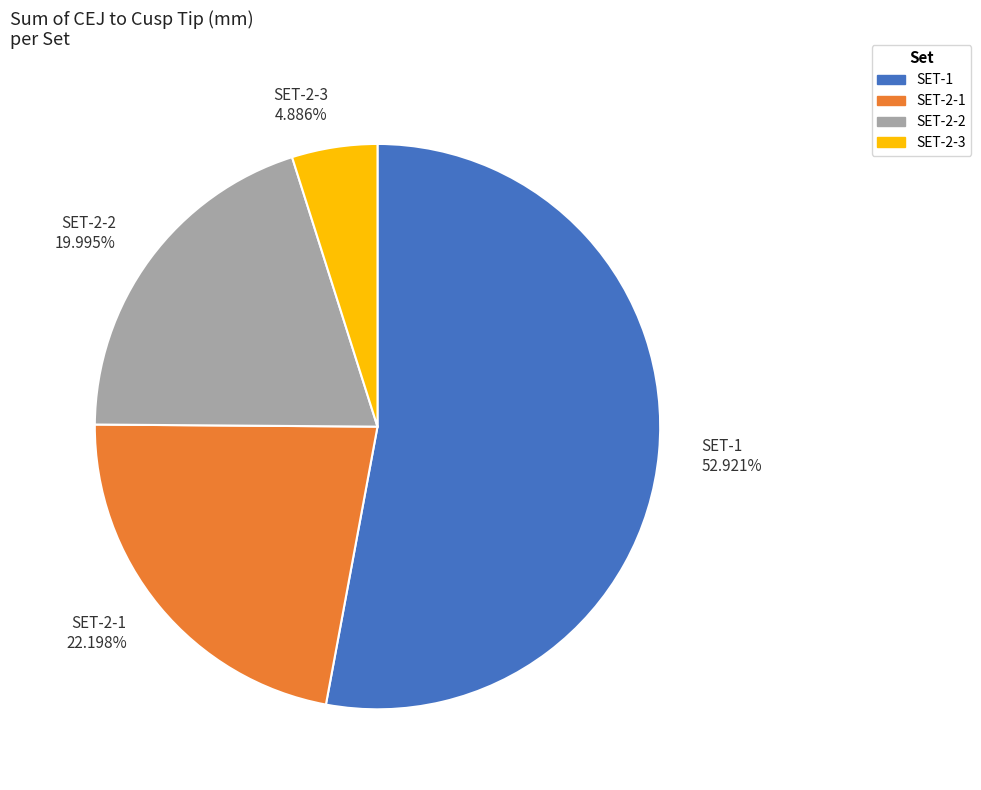

Which category has the biggest portion of the pie?

SET-1